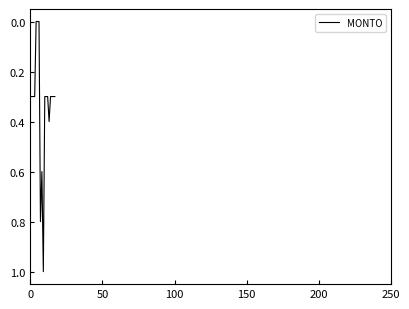

What is the maximum value shown in the chart?

1.0